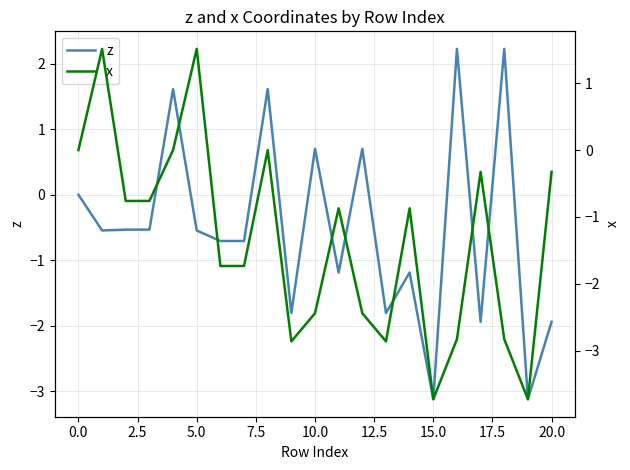

What is the sum of all z values?

-10.6